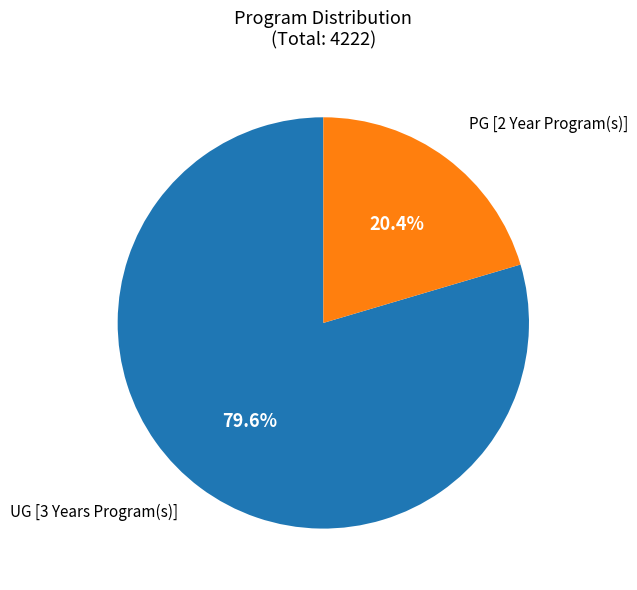

To the nearest percent, what is the difference between the largest and smallest slice percentages?

59%